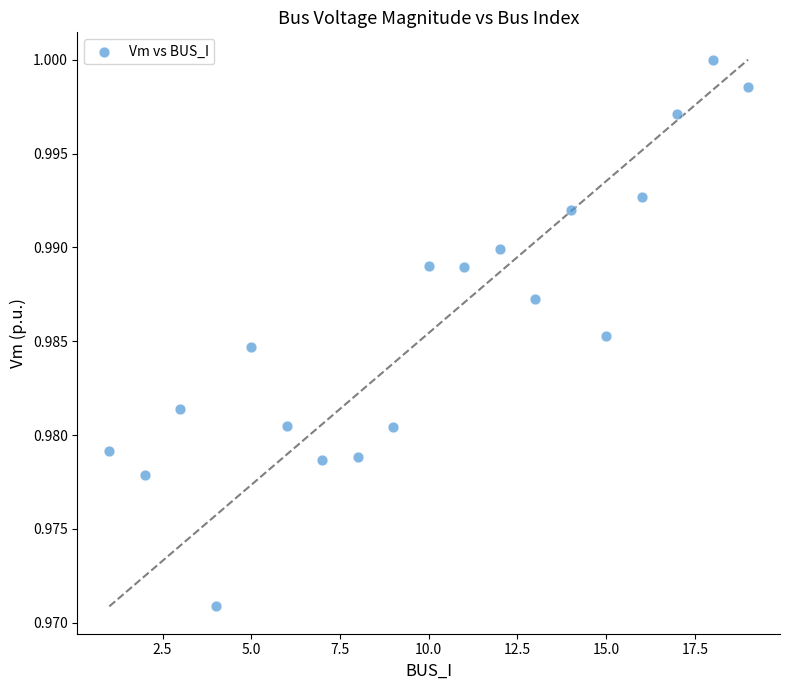

What is the range of X values (max minus min)?

18.0